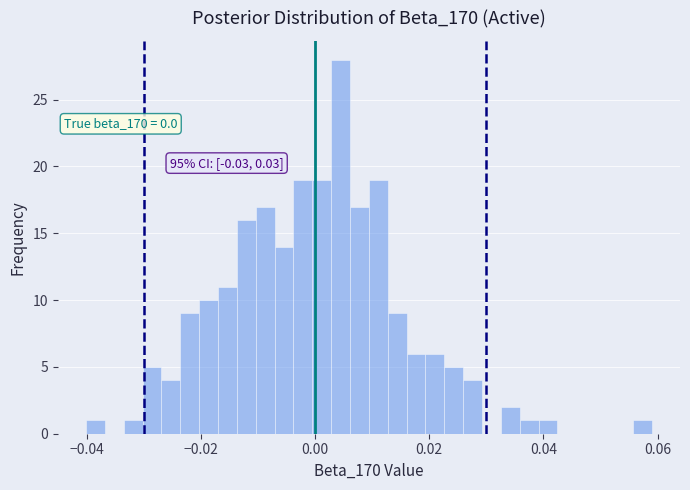

Around what value on the x-axis is the tallest bar? Give the approximate position of its centre, as read against the axis.

0.004